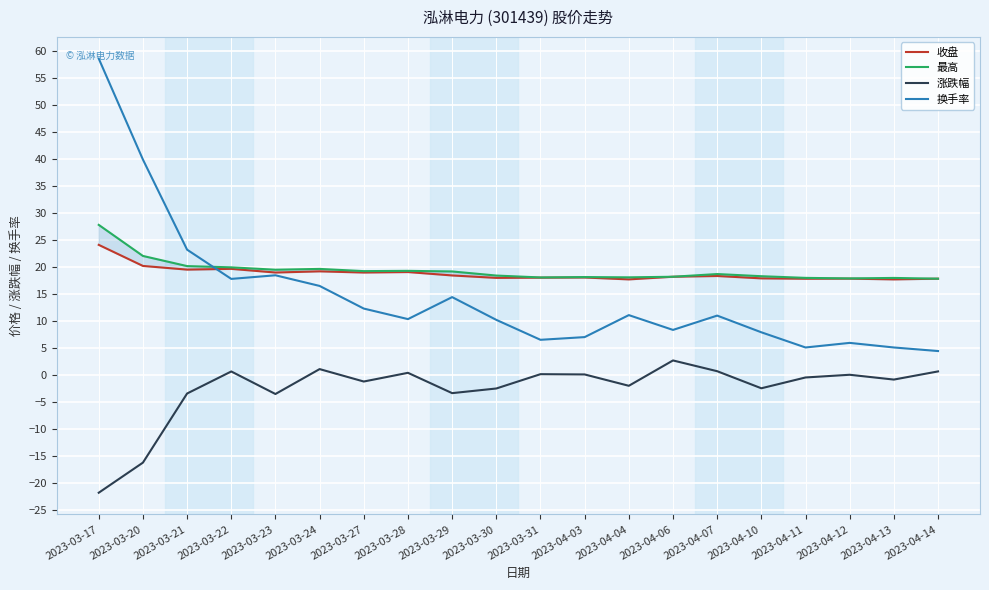

At which category is the sum across all series the highest?

2023-03-17